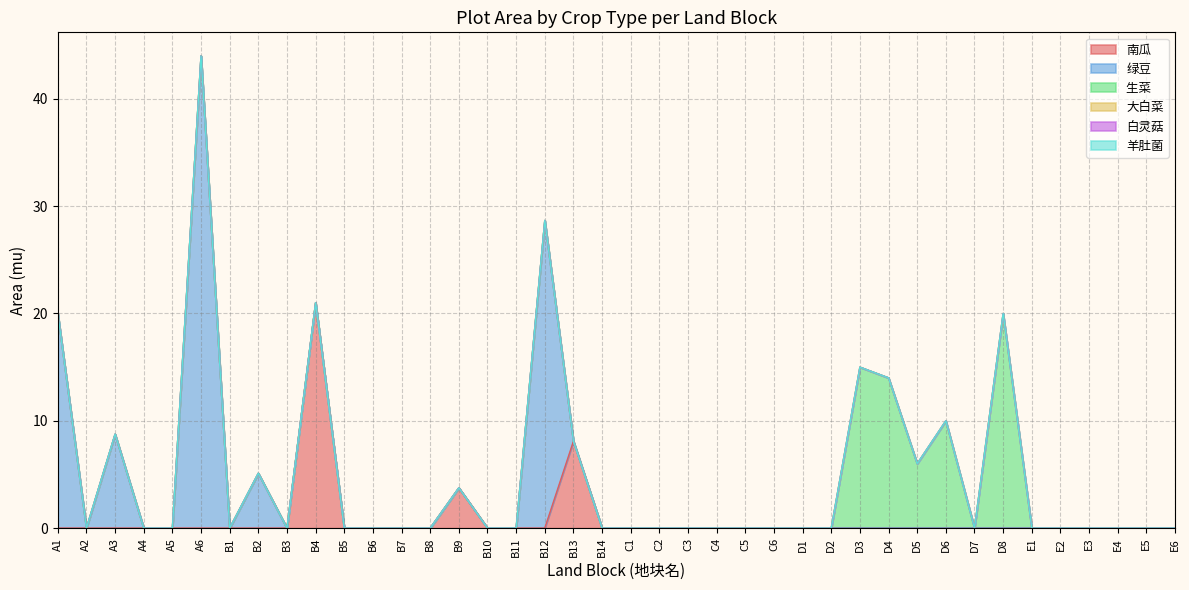

At which label is 生菜  closest to 10?

D6